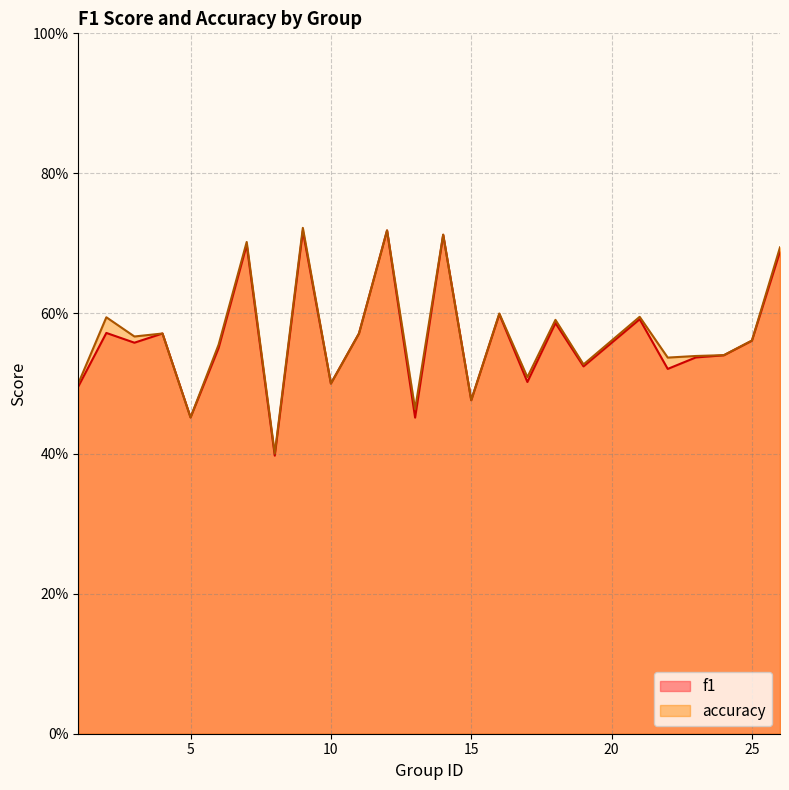

At 11, list the series in order from smallest to largest.

f1, accuracy